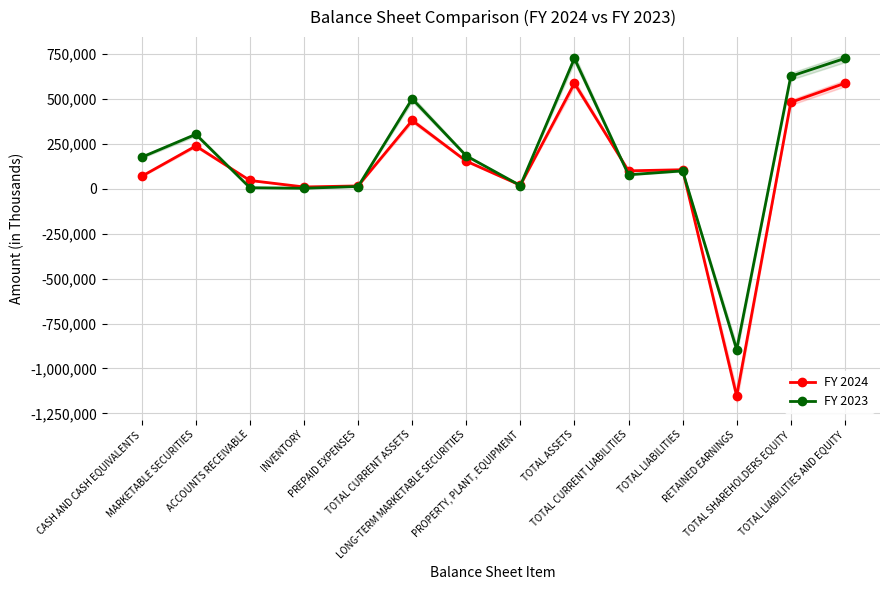

Which has a higher value, ACCOUNTS RECEIVABLE or PROPERTY, PLANT, EQUIPMENT?

ACCOUNTS RECEIVABLE